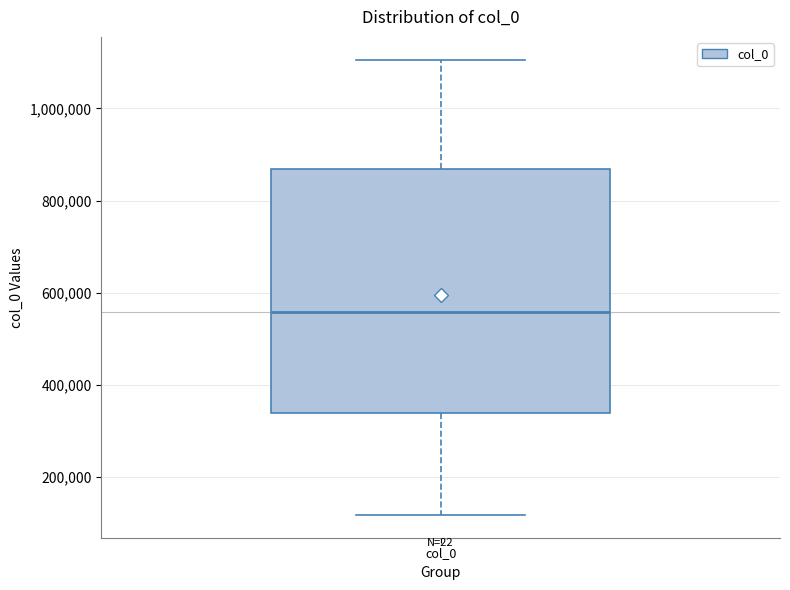

Read this box plot against the y-axis: the position of the median line, the range covered by the box, and the ends of both whiskers. The values are not printed on the chart, so give them approximately, as read against the axis.

median 560000, box 340000 to 860000, whiskers 120000 to 1100000